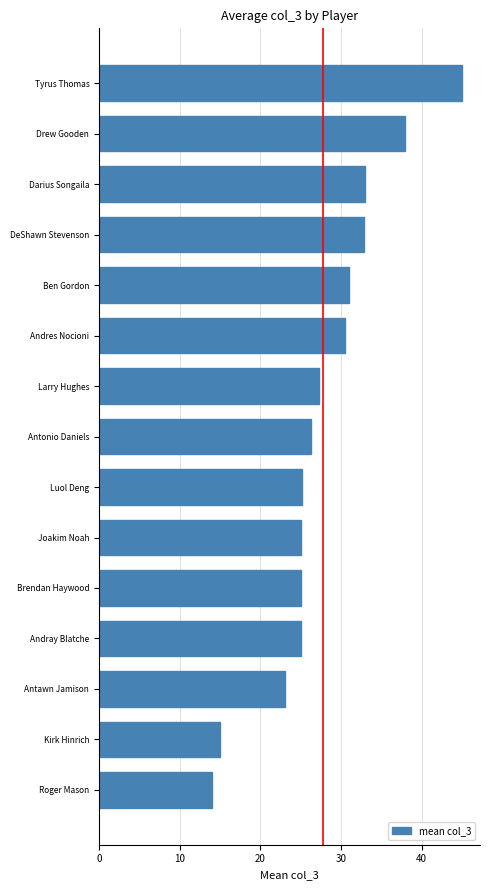

The value at Ben Gordon is 31.0. True or false?

True